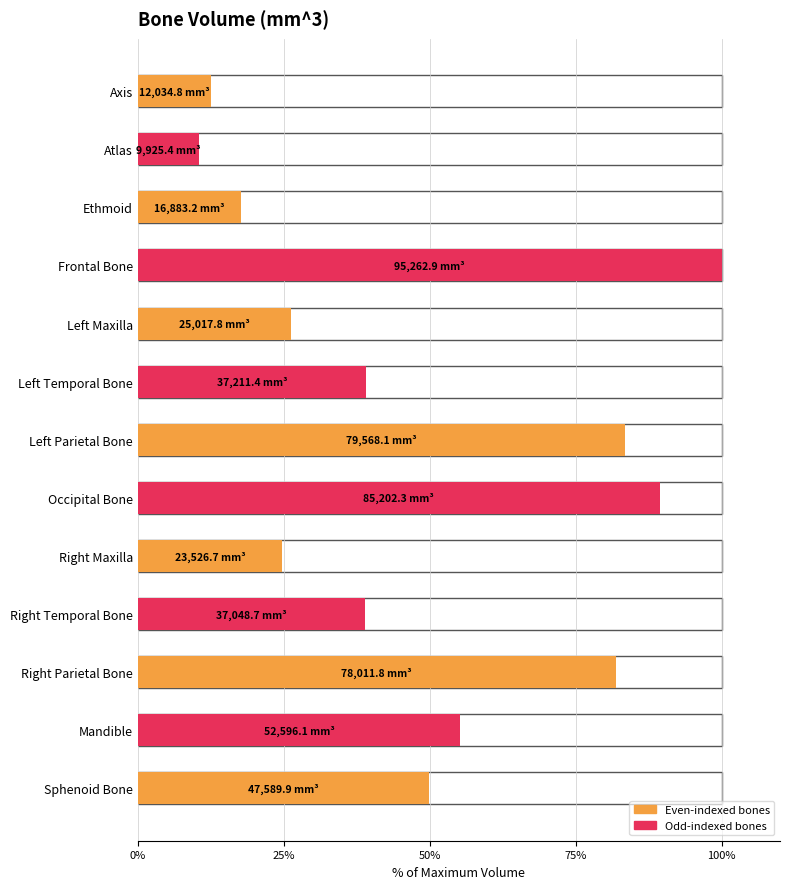

The value at Ethmoid is 4.1. True or false?

False